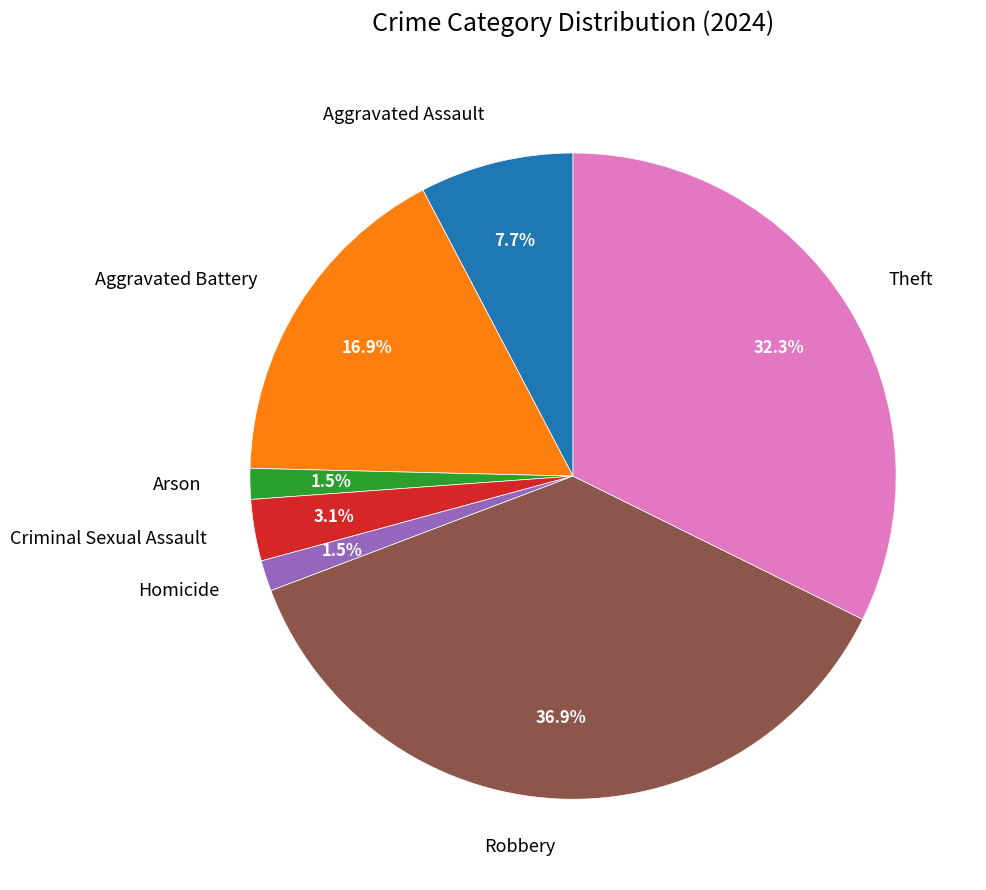

Which category has the biggest portion of the pie?

Robbery